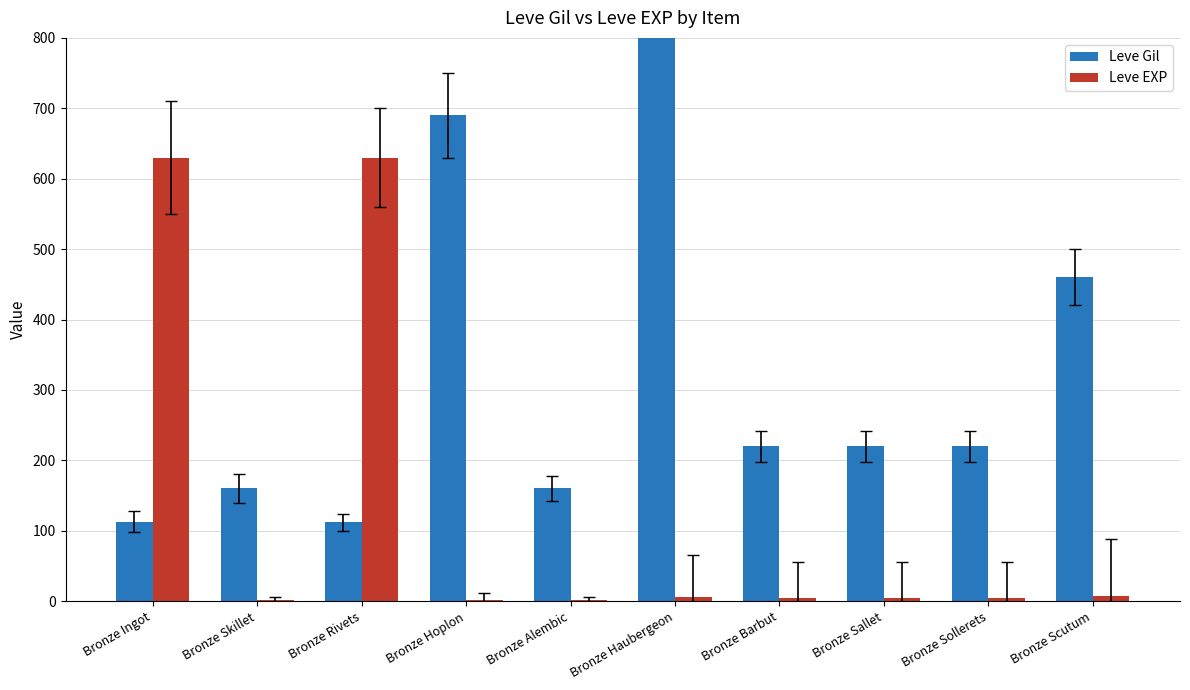

Which series has the largest total across all categories?

Leve Gil